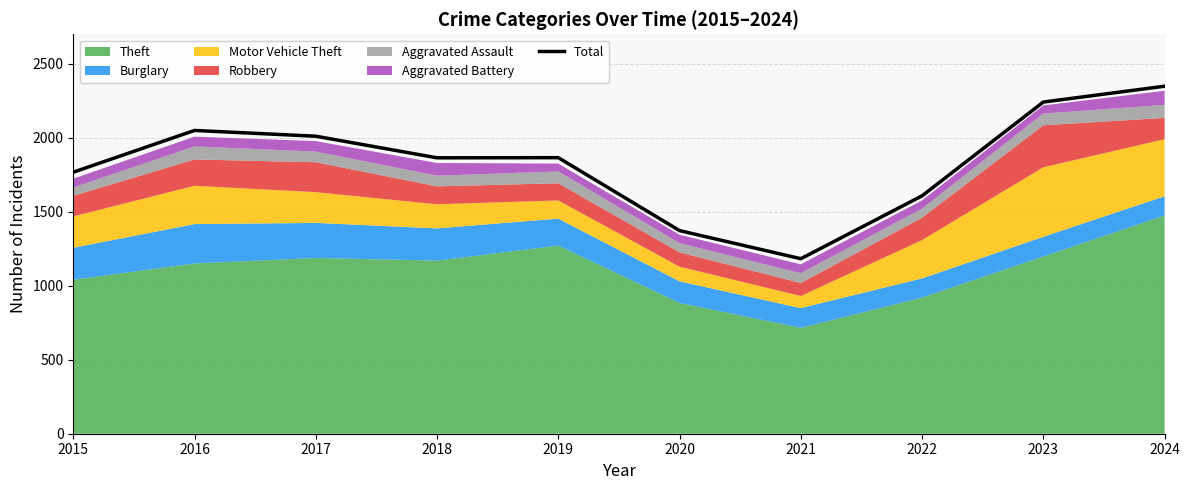

How many data points are above 1866?

4